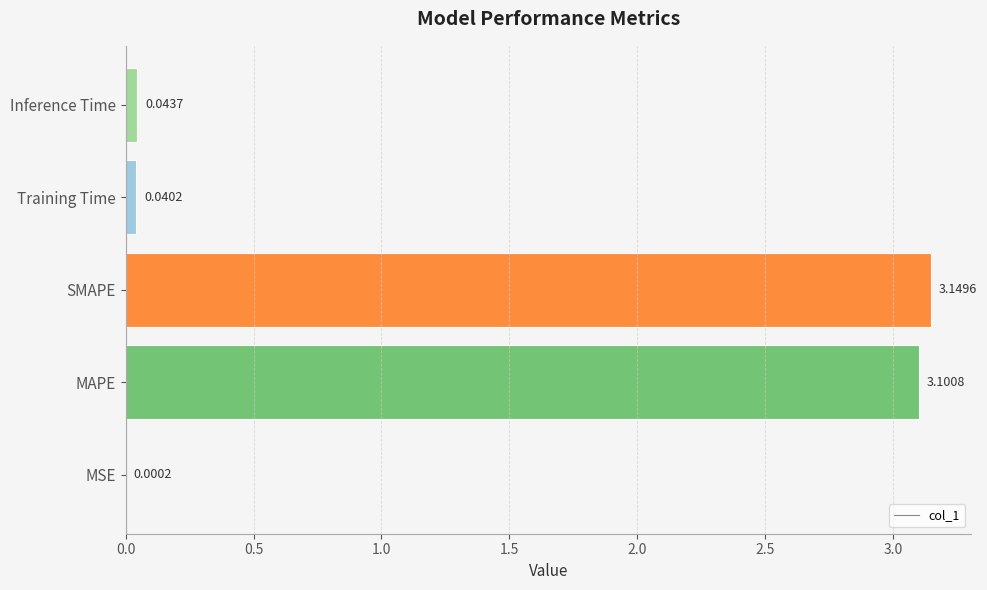

At which label is the value closest to 1?

Inference Time